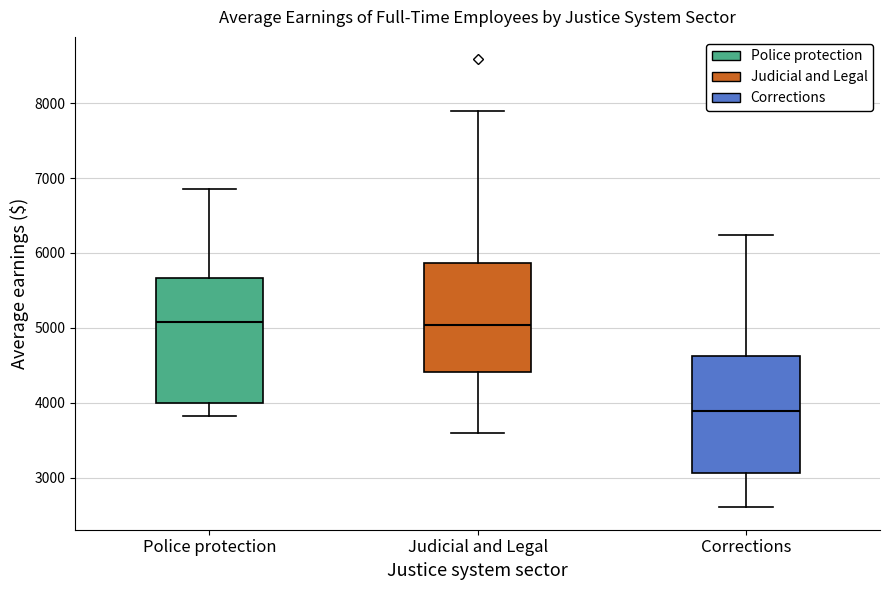

Reading left to right, transcribe this box plot: for each box, give where its median line is, the range the box spans, and where its two whiskers end, as read against the y-axis. The values are not printed on the chart, so give them approximately, as read against the axis.

Police protection: median 5100, box 4000 to 5700, whiskers 3800 to 6900
Judicial and Legal: median 5000, box 4400 to 5900, whiskers 3600 to 7900
Corrections: median 3900, box 3100 to 4600, whiskers 2600 to 6200